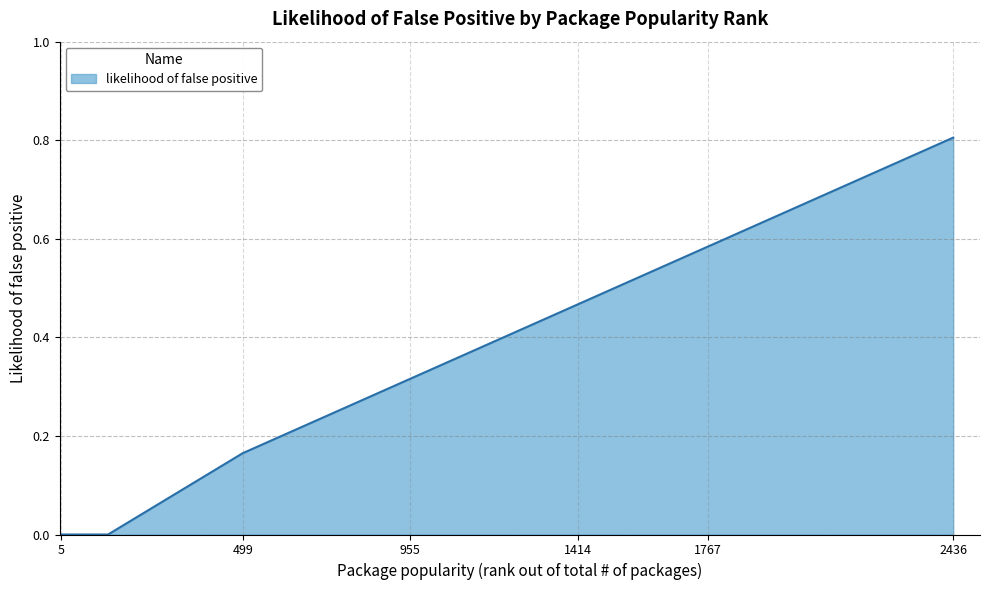

Does the chart display data point markers on the line(s)?

No